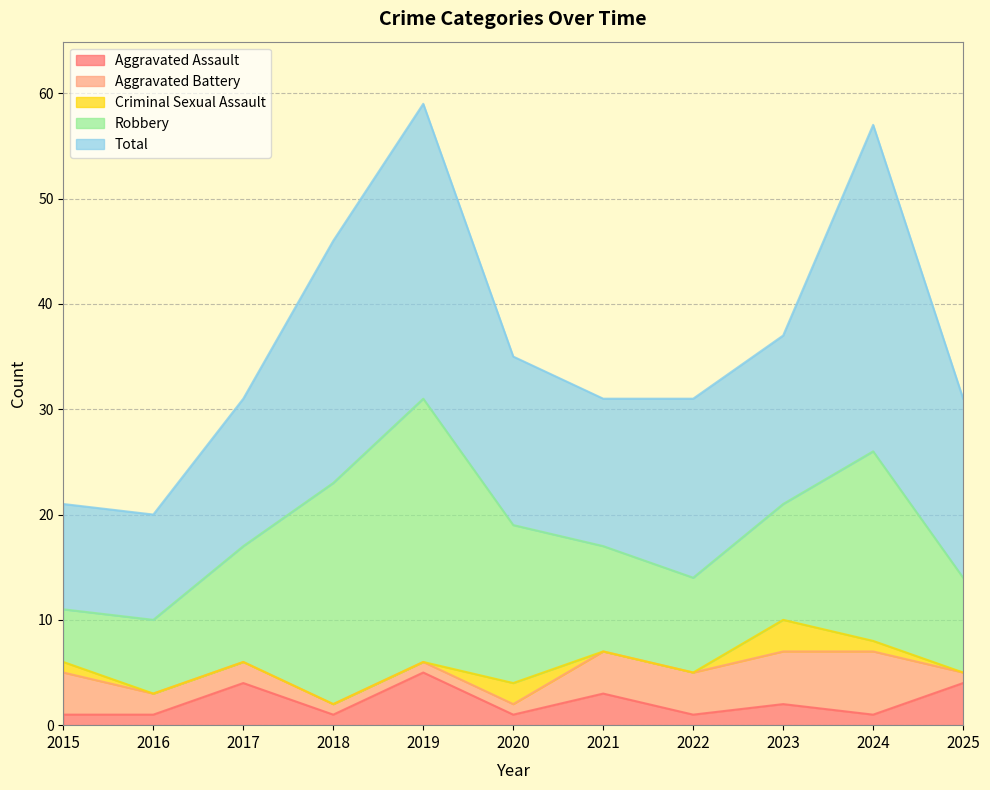

Reading right to left, what are all the values shown in this chart?

Aggravated Assault: 4	1	2	1	3	1	5	1	4	1	1
Aggravated Battery: 1	6	5	4	4	1	1	1	2	2	4
Criminal Sexual Assault: 0	1	3	0	0	2	0	0	0	0	1
Robbery: 9	18	11	9	10	15	25	21	11	7	5
Total: 17	31	16	17	14	16	28	23	14	10	10